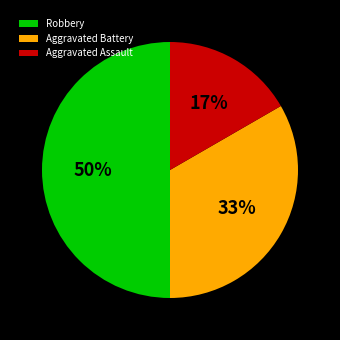

True or false: Robbery accounts for 35% of the total.

False